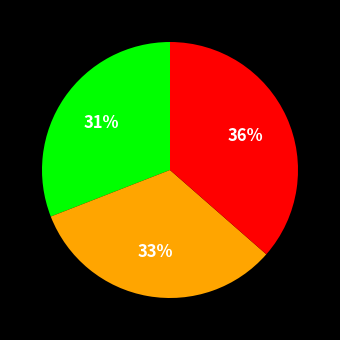

To the nearest percent, what is the average slice percentage?

33%